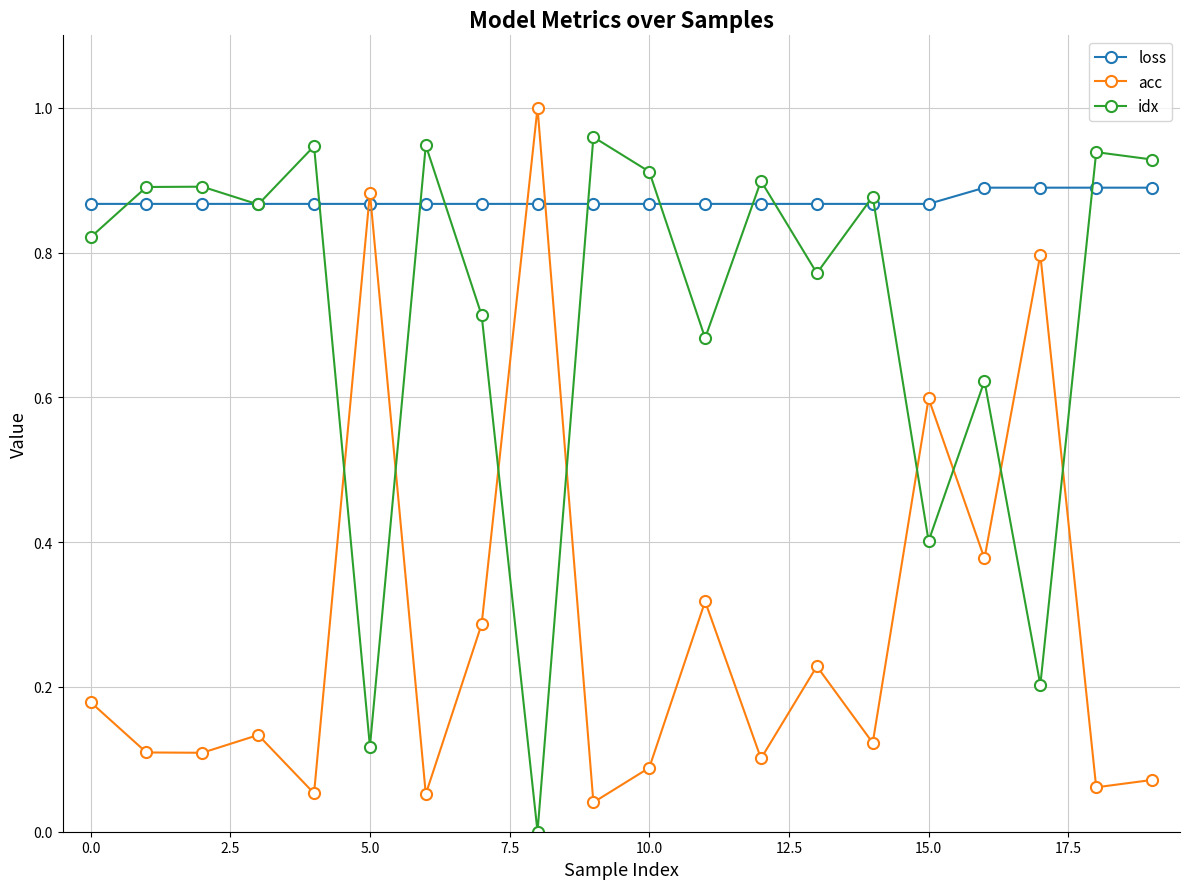

How many interior local peaks does the acc series have?

7